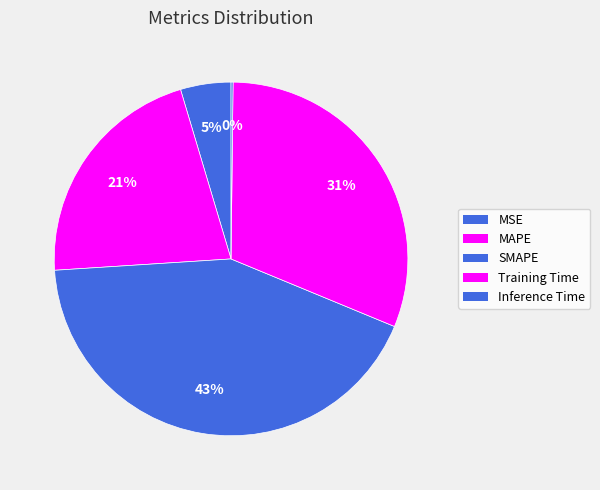

To the nearest percent, what is the average slice percentage?

20%